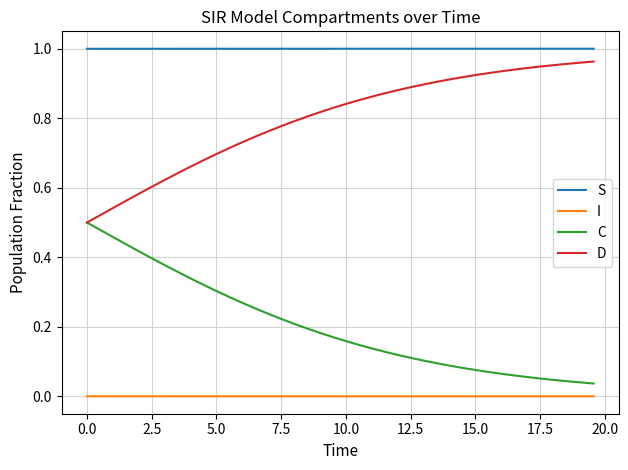

True or false: S and I intersect in this chart.

False